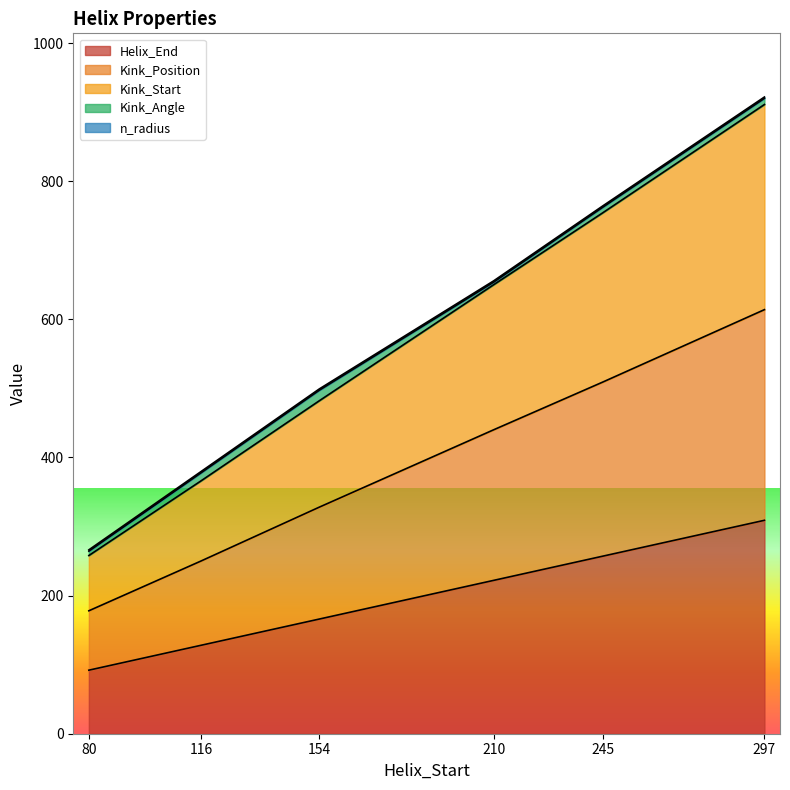

Is it true that Kink_Position equals 440 at 210?

True